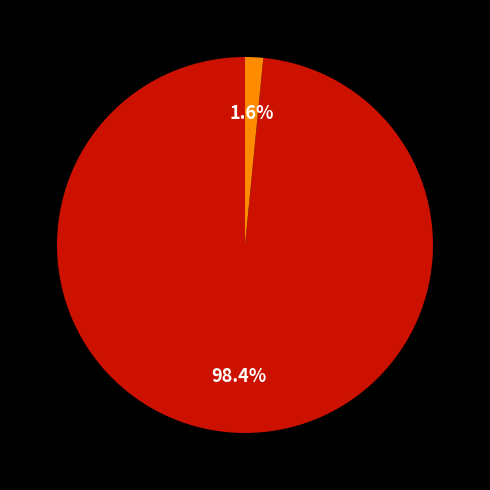

Is there any slice that represents more than half of the pie?

Yes